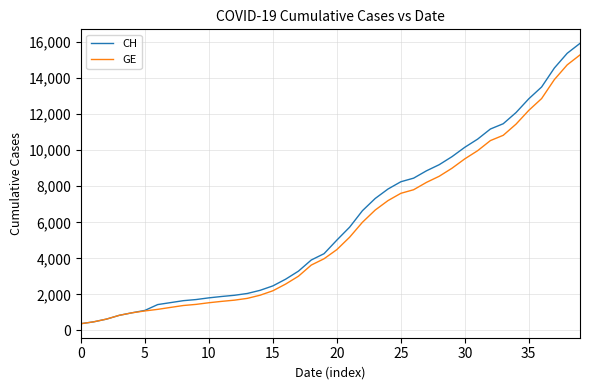

Which series has the largest range (max minus min)?

CH